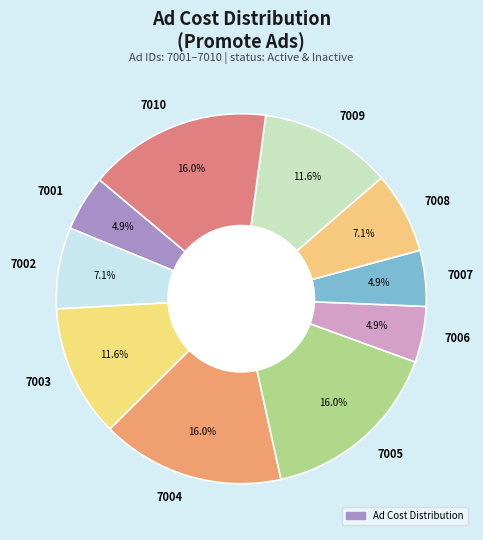

Does 7009 account for over 50% of the chart?

No